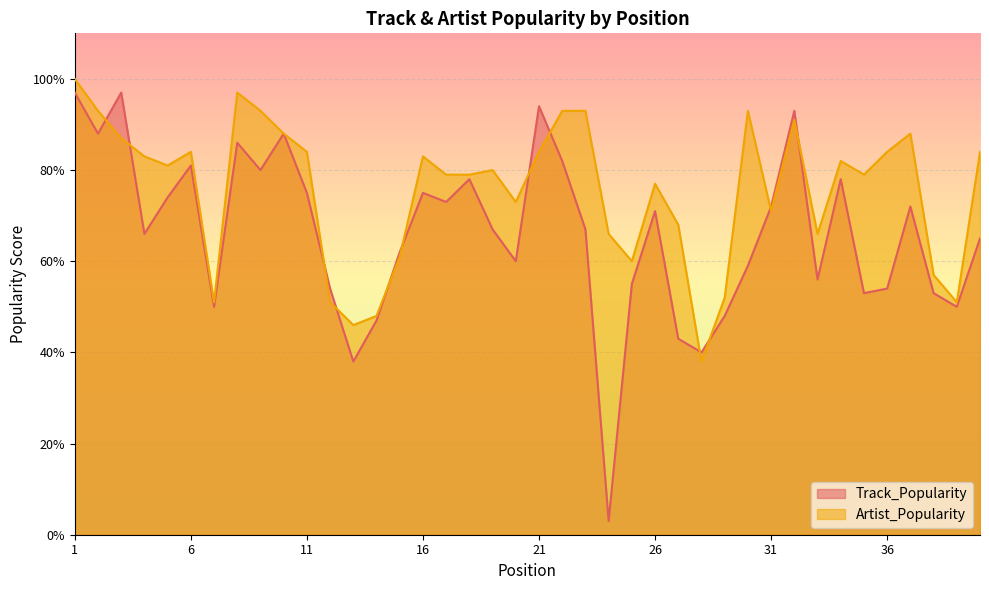

True or false: Track_Popularity has more than 2 interior local peaks.

True